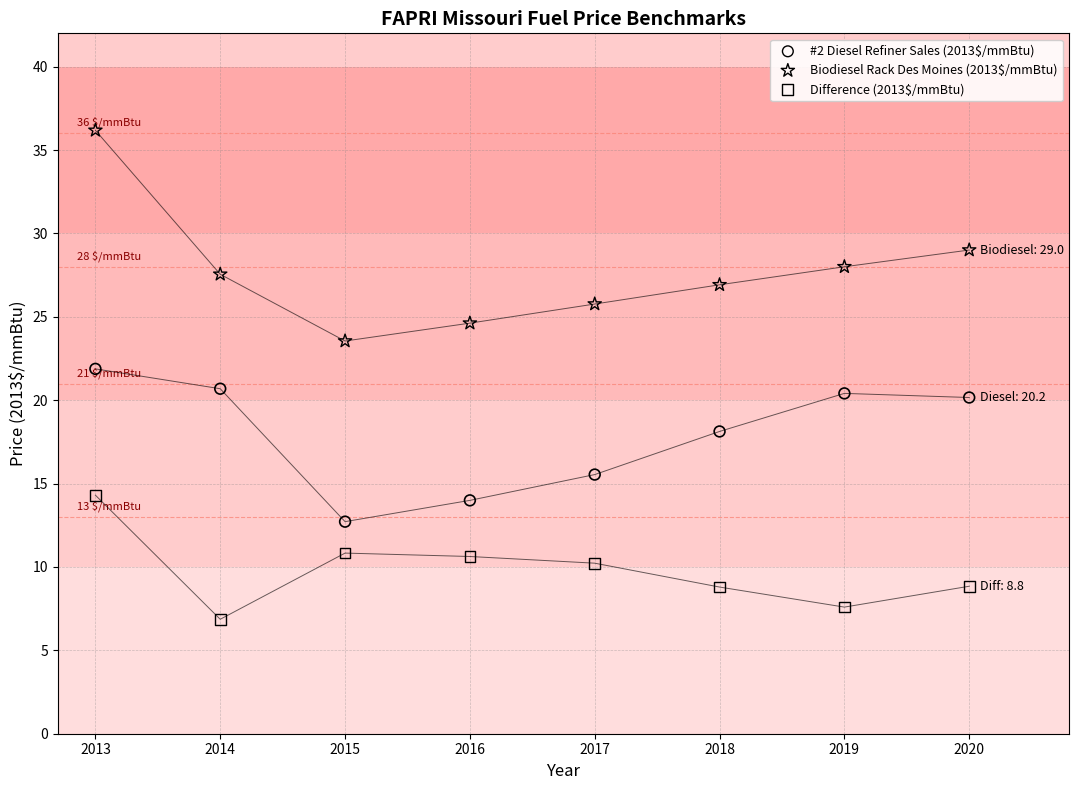

Across all data points, what is the range of X values (max minus min)?

7.0